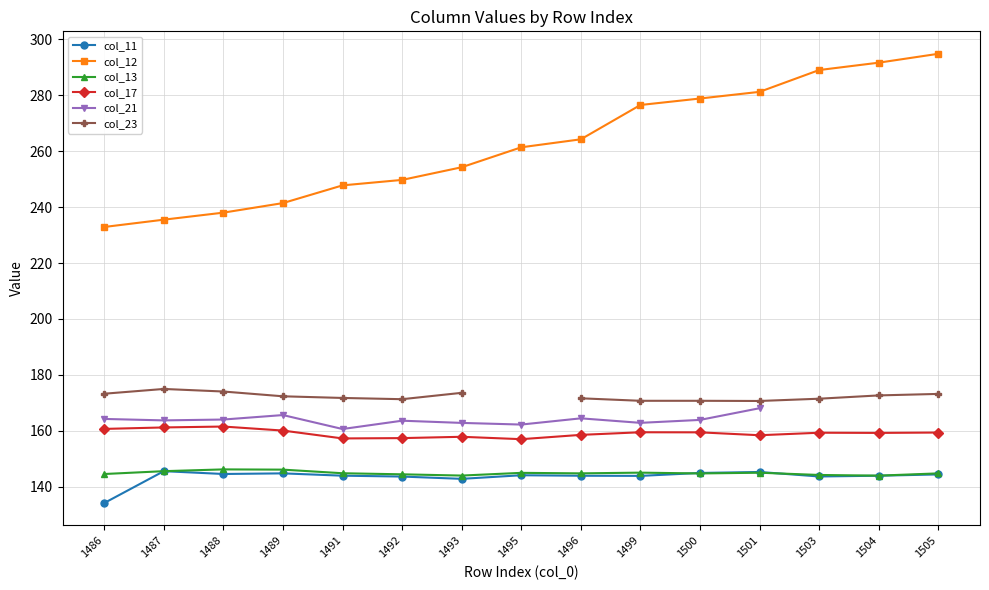

Which series has the largest range (max minus min)?

col_12